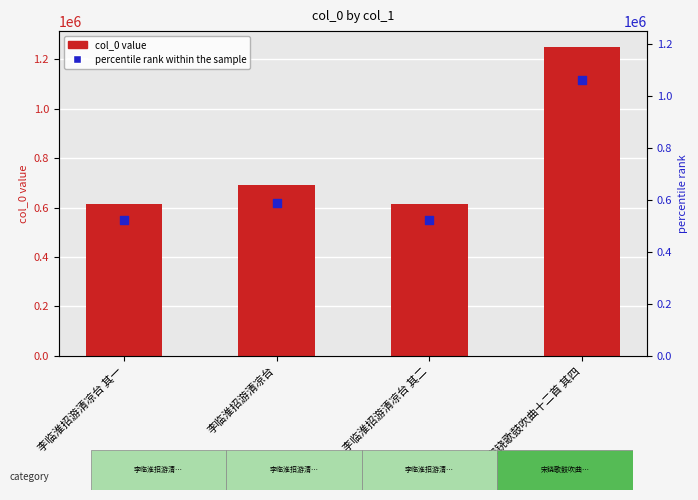

At how many categories does at least one series exceed 879233?

1